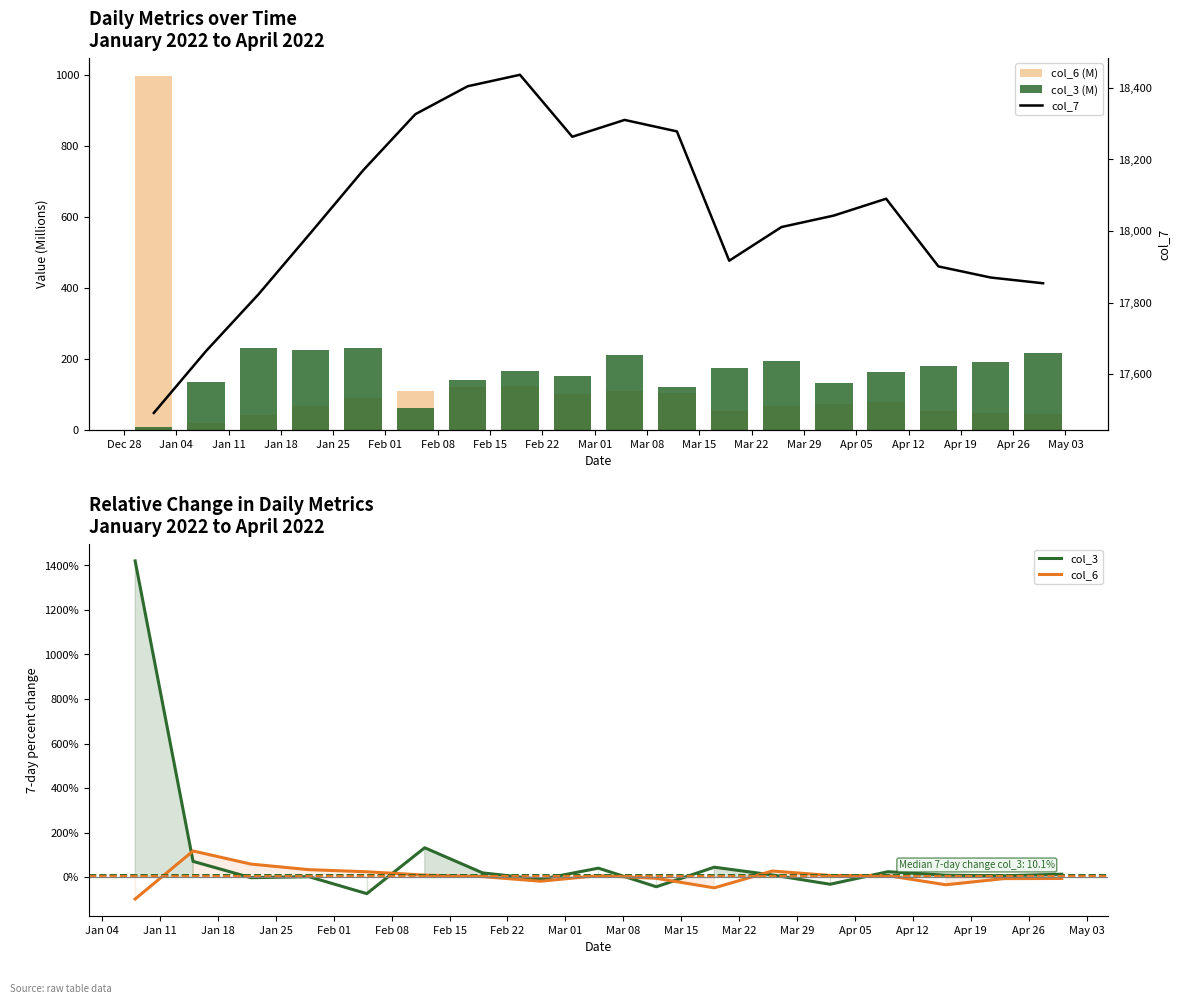

Count the number of categories in the chart.

18